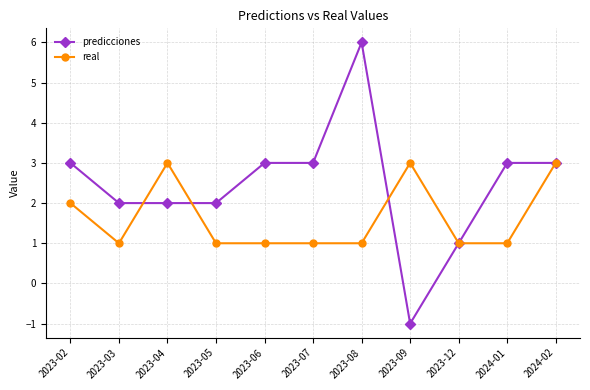

What is the minimum value shown in the chart?

-1